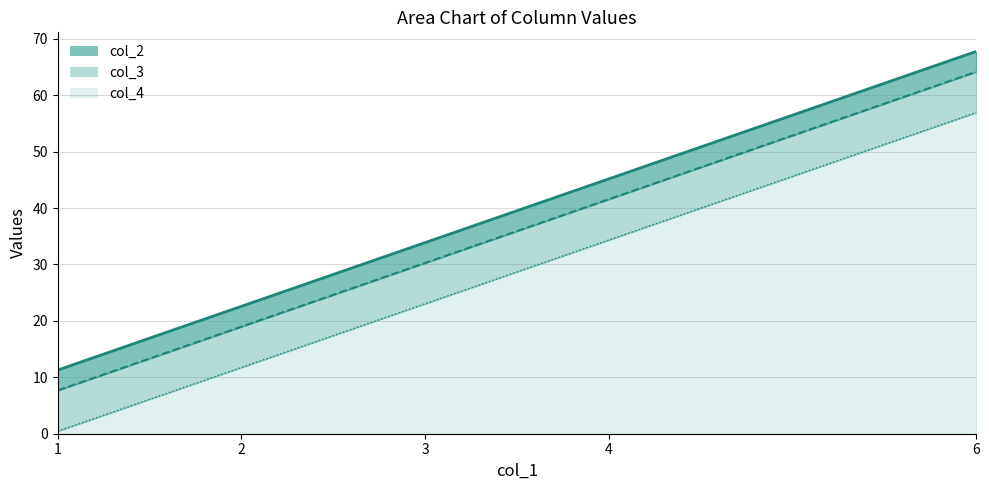

True or false: col_2 and col_4 intersect in this chart.

False